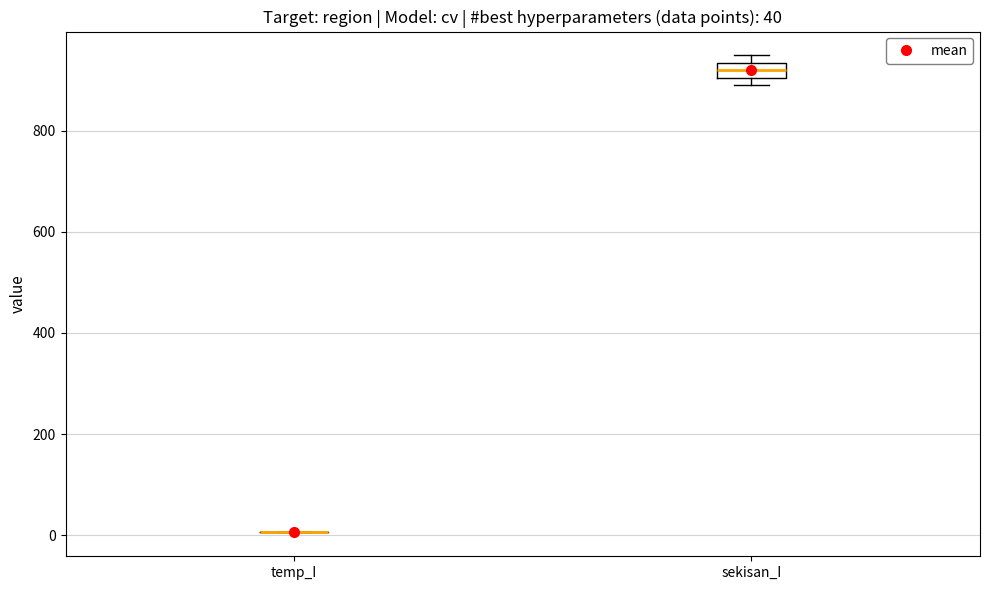

Comparing the boxes themselves (not the whiskers), which one is the tallest?

sekisan_I